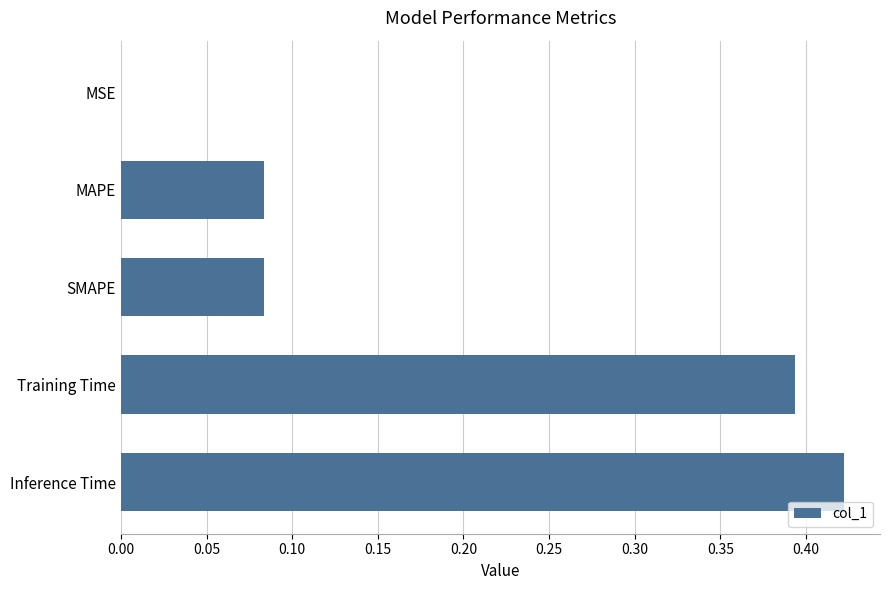

What is the sum of the values at Inference Time and Training Time?

0.8